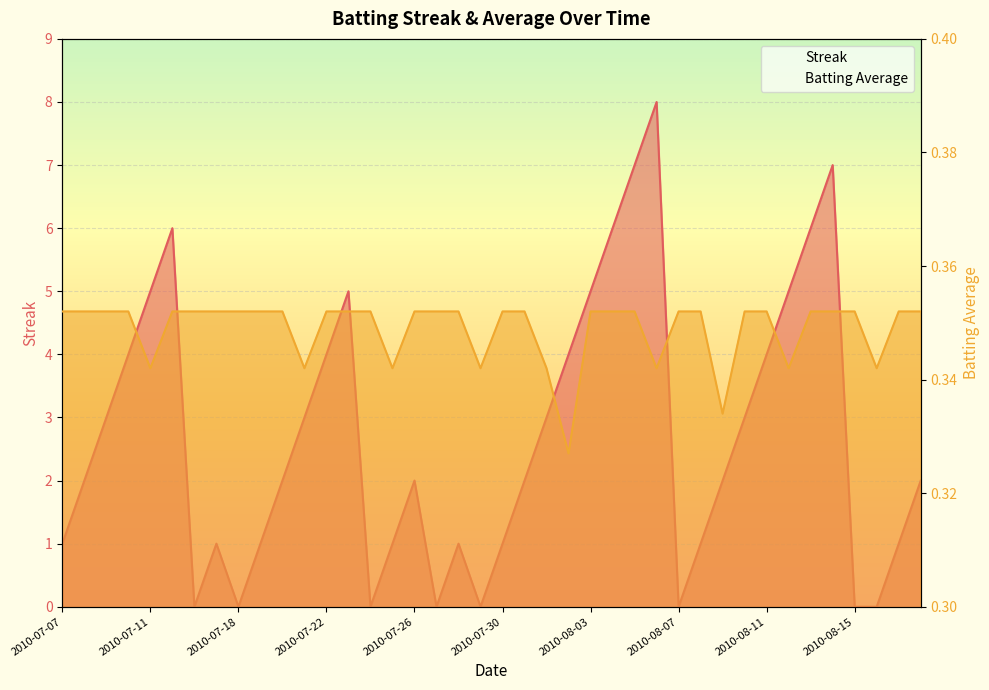

Reading right to left, transcribe all the data shown in this chart.

Streak: 2010-08-18=2.0	2010-08-17=1.0	2010-08-16=0.0	2010-08-15=0.0	2010-08-14=7.0	2010-08-13=6.0	2010-08-12=5.0	2010-08-11=4.0	2010-08-10=3.0	2010-08-09=2.0	2010-08-08=1.0	2010-08-07=0.0	2010-08-06=8.0	2010-08-05=7.0	2010-08-04=6.0	2010-08-03=5.0	2010-08-02=4.0	2010-08-01=3.0	2010-07-31=2.0	2010-07-30=1.0	2010-07-29=0.0	2010-07-28=1.0	2010-07-27=0.0	2010-07-26=2.0	2010-07-25=1.0	2010-07-24=0.0	2010-07-23=5.0	2010-07-22=4.0	2010-07-21=3.0	2010-07-20=2.0	2010-07-19=1.0	2010-07-18=0.0	2010-07-17=1.0	2010-07-16=0.0	2010-07-15=6.0	2010-07-11=5.0	2010-07-10=4.0	2010-07-09=3.0	2010-07-08=2.0	2010-07-07=1.0
Batting Average1: 2010-08-18=0.4	2010-08-17=0.4	2010-08-16=0.3	2010-08-15=0.4	2010-08-14=0.4	2010-08-13=0.4	2010-08-12=0.3	2010-08-11=0.4	2010-08-10=0.4	2010-08-09=0.3	2010-08-08=0.4	2010-08-07=0.4	2010-08-06=0.3	2010-08-05=0.4	2010-08-04=0.4	2010-08-03=0.4	2010-08-02=0.3	2010-08-01=0.3	2010-07-31=0.4	2010-07-30=0.4	2010-07-29=0.3	2010-07-28=0.4	2010-07-27=0.4	2010-07-26=0.4	2010-07-25=0.3	2010-07-24=0.4	2010-07-23=0.4	2010-07-22=0.4	2010-07-21=0.3	2010-07-20=0.4	2010-07-19=0.4	2010-07-18=0.4	2010-07-17=0.4	2010-07-16=0.4	2010-07-15=0.4	2010-07-11=0.3	2010-07-10=0.4	2010-07-09=0.4	2010-07-08=0.4	2010-07-07=0.4